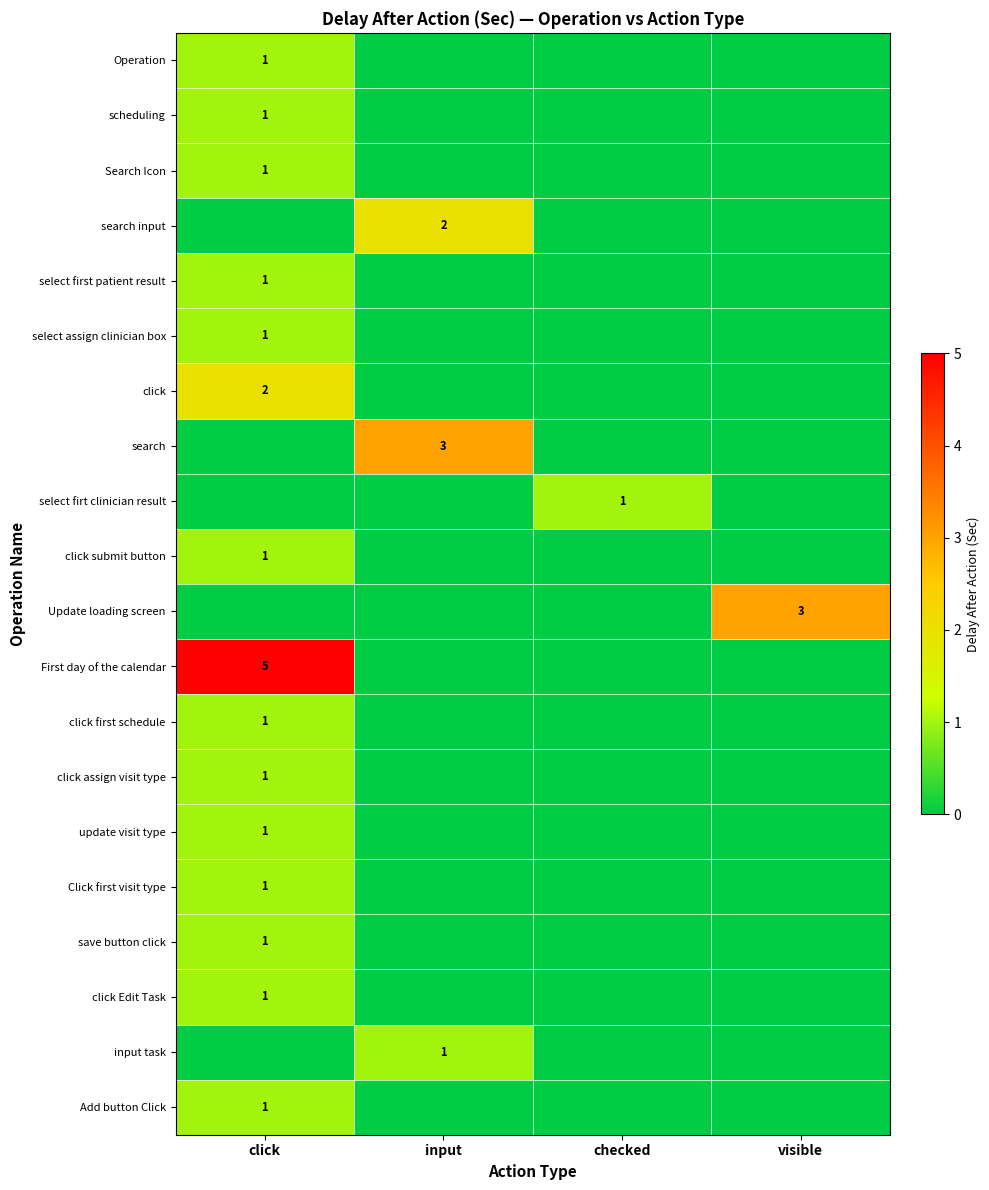

Count the number of data series in this chart.

20